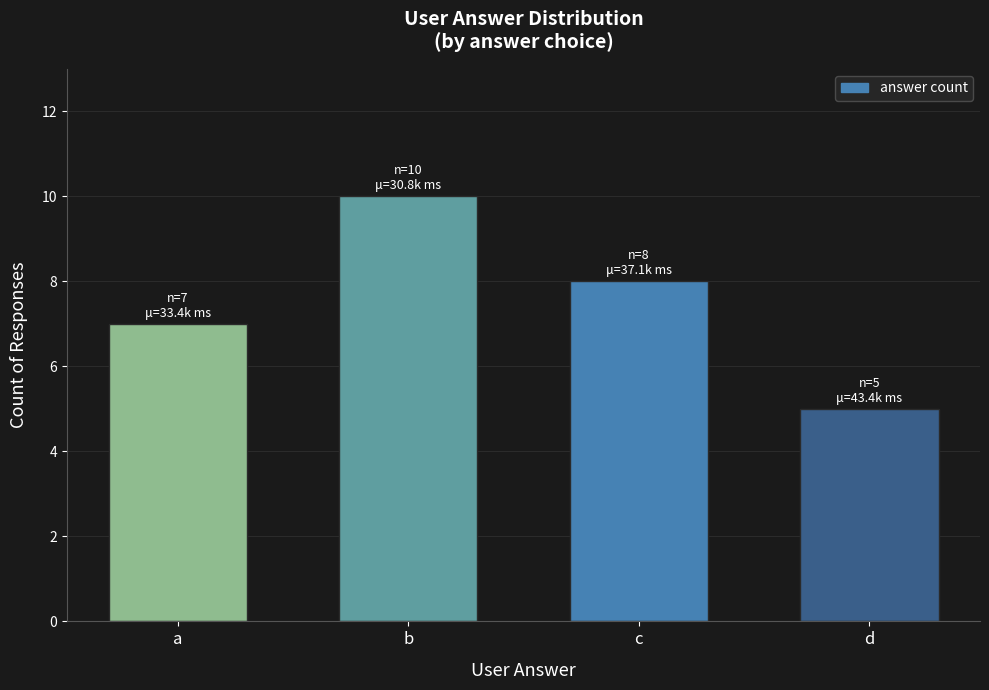

What is the change in value from a to b?

+3